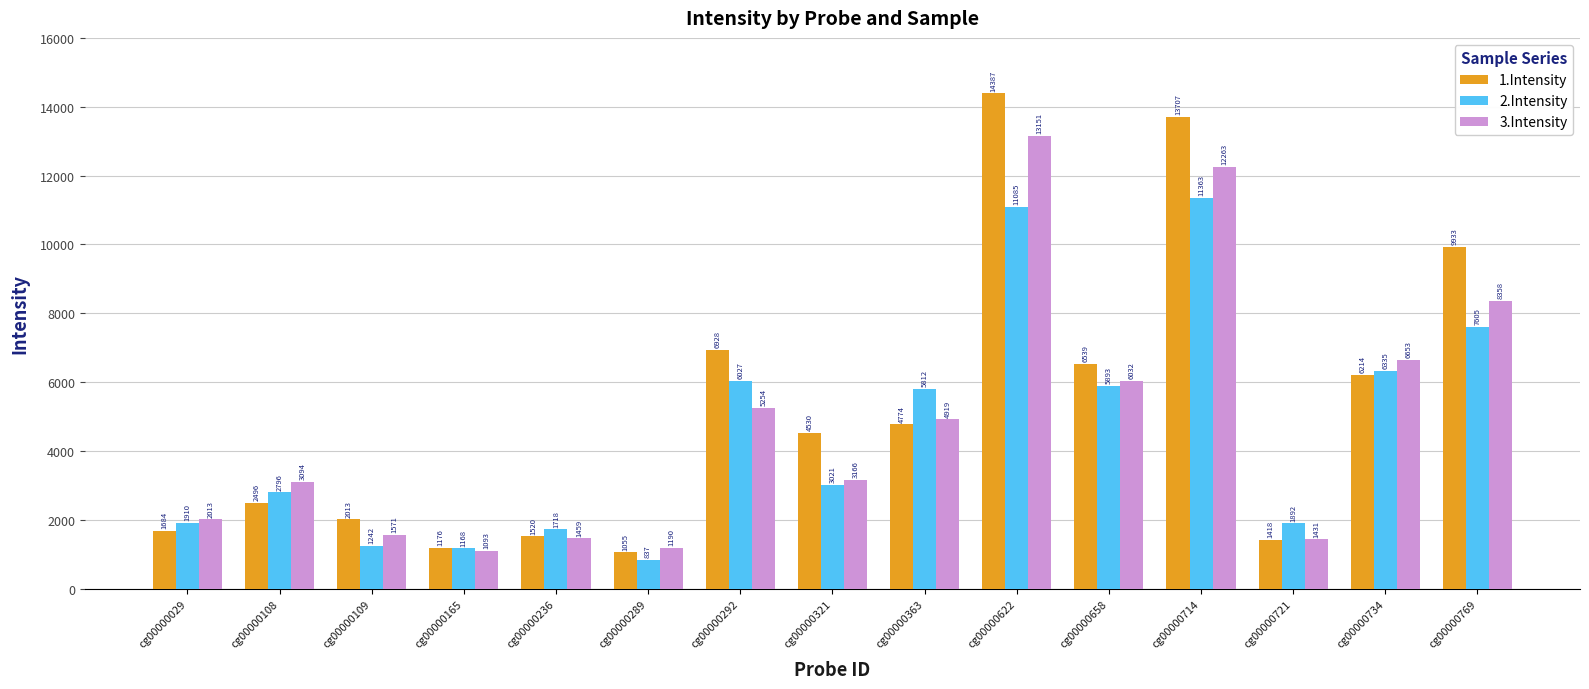

Which category has the highest value in the 3.Intensity series?

cg00000622